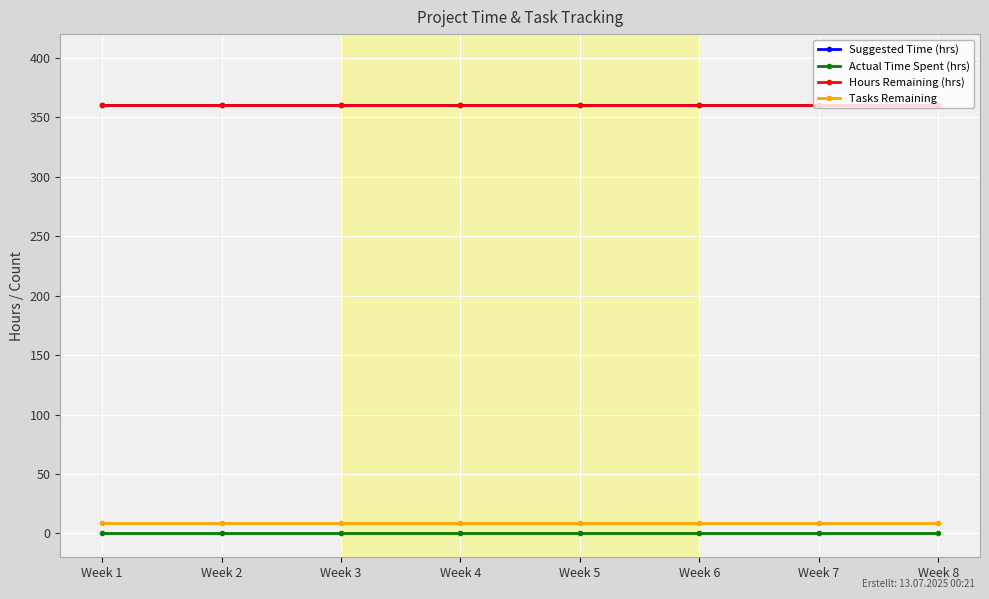

Which has a higher value, Week 6 or Week 7?

Week 6